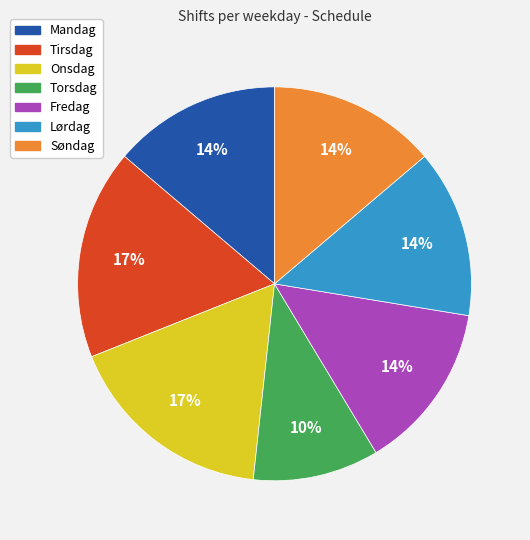

True or false: Fredag accounts for 3% of the total.

False